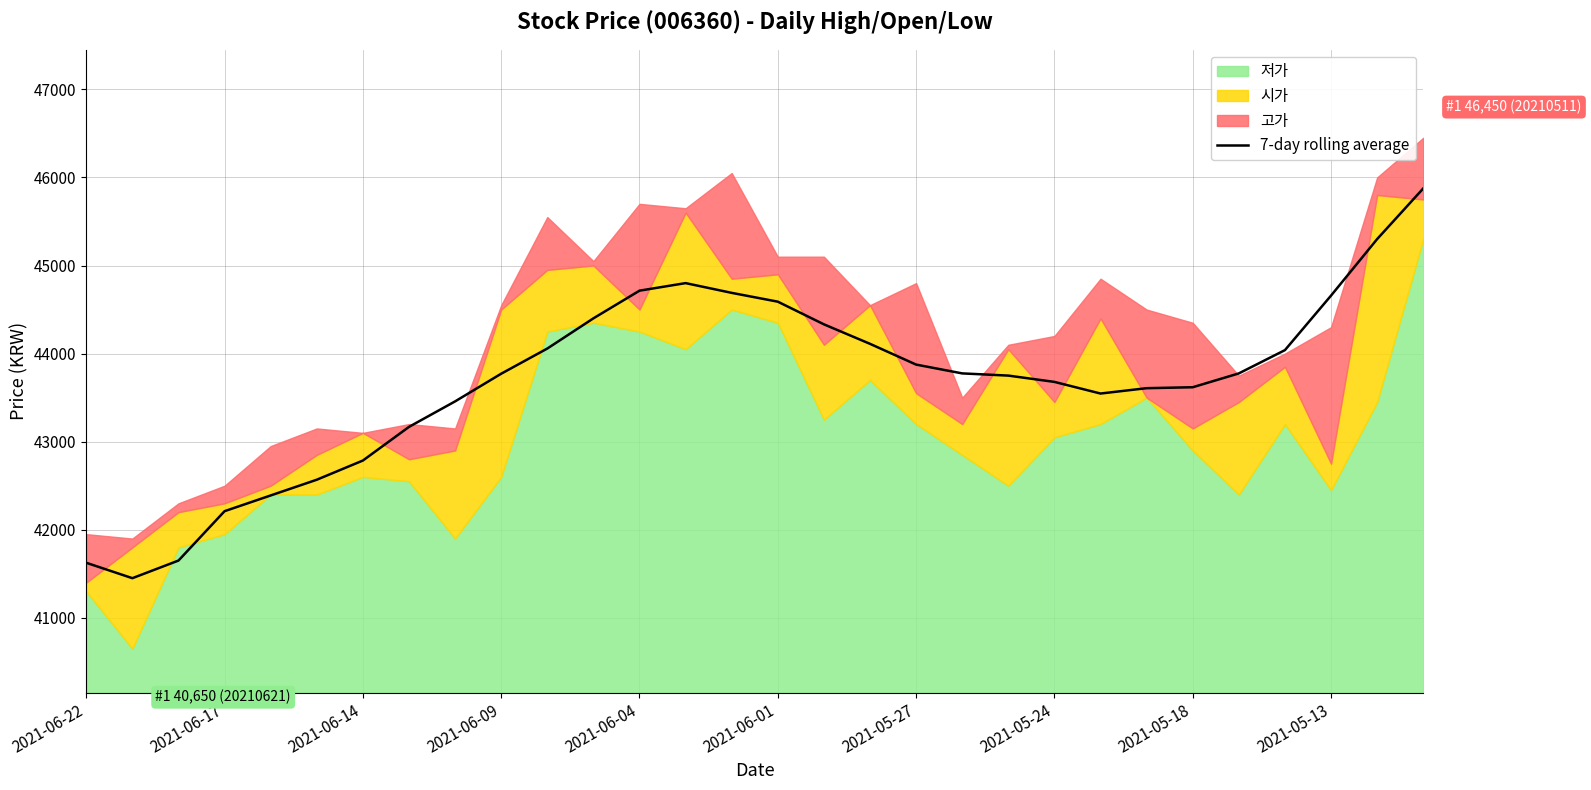

What is the highest value of the 7-day rolling average series?

45875.0